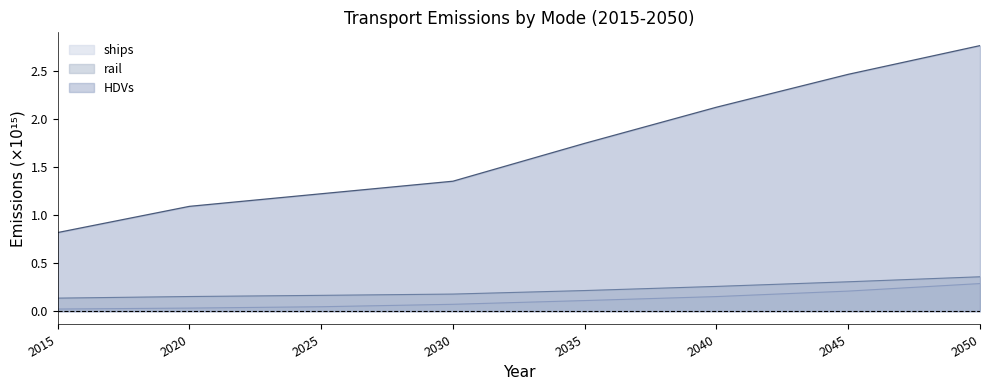

What is the average value of the ships series?

0.1